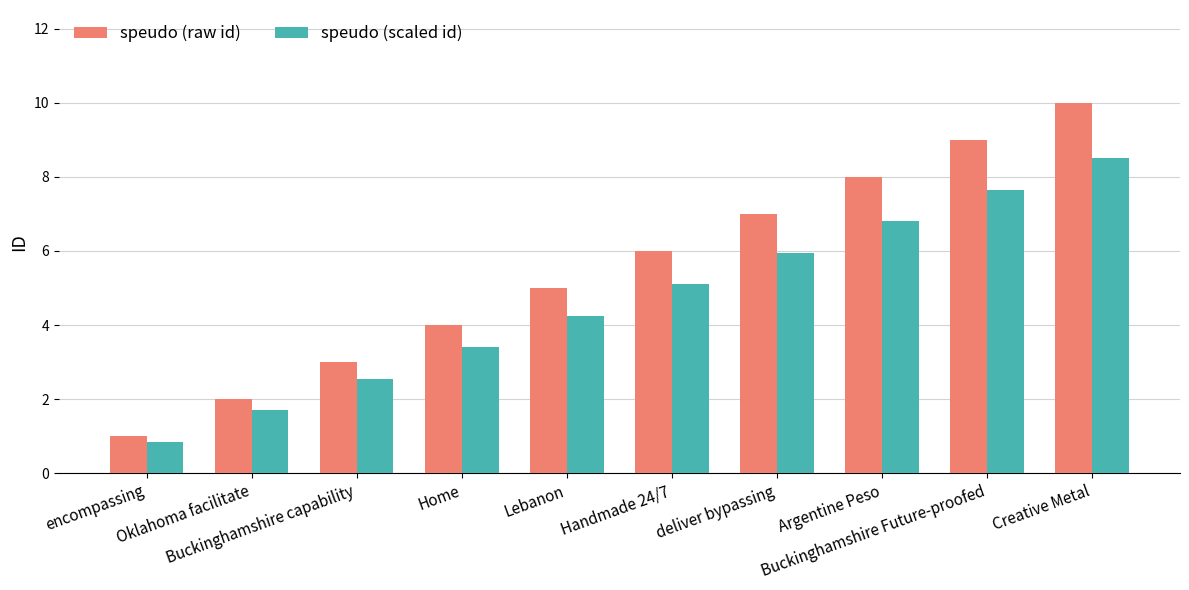

What is the label of the 5th bar from the left?

Lebanon